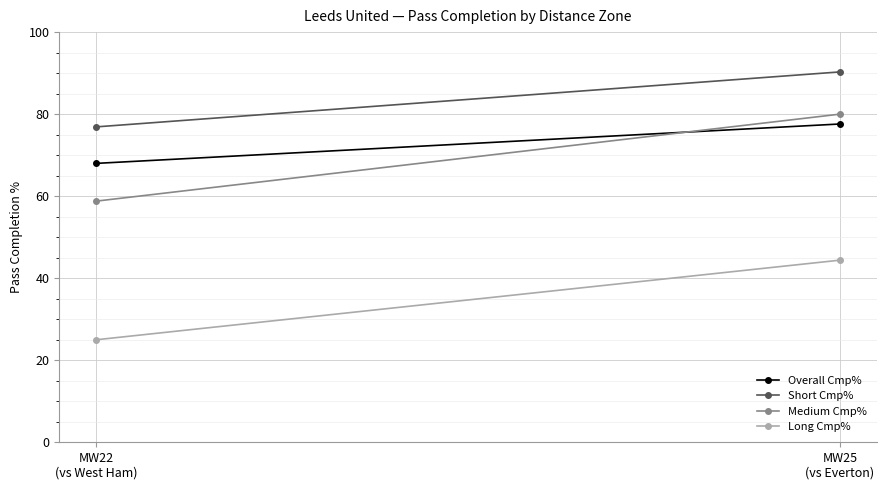

The Medium Cmp% series shows 80.0 at MW25
(vs Everton). True or false?

True